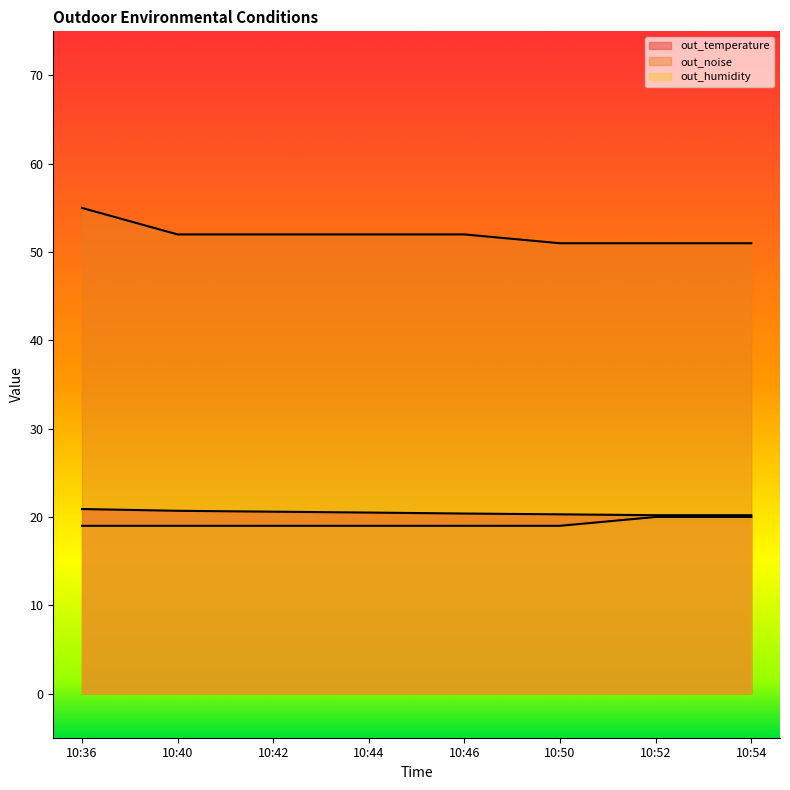

Where is out_temperature nearest to the value 20?

10:52